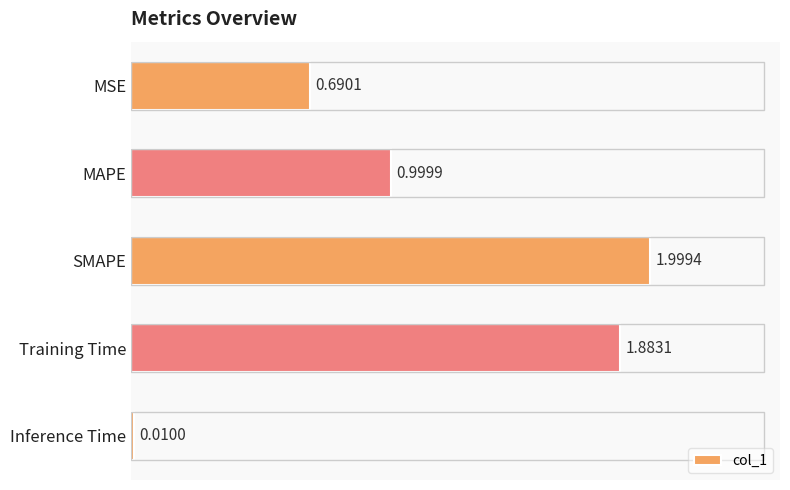

List the labels in order of value, largest first.

SMAPE, Training Time, MAPE, MSE, Inference Time